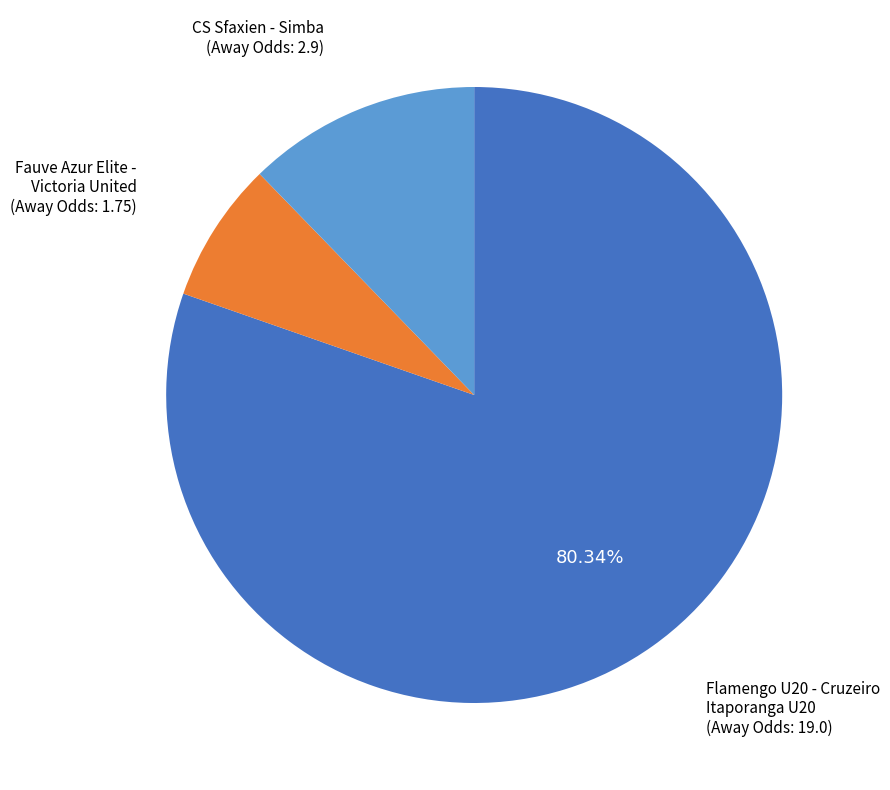

Combined, do Flamengo U20 - Cruzeiro Itaporanga U20 (Away Odds: 19.0) and Fauve Azur Elite - Victoria United (Away Odds: 1.75) account for over 50%?

Yes